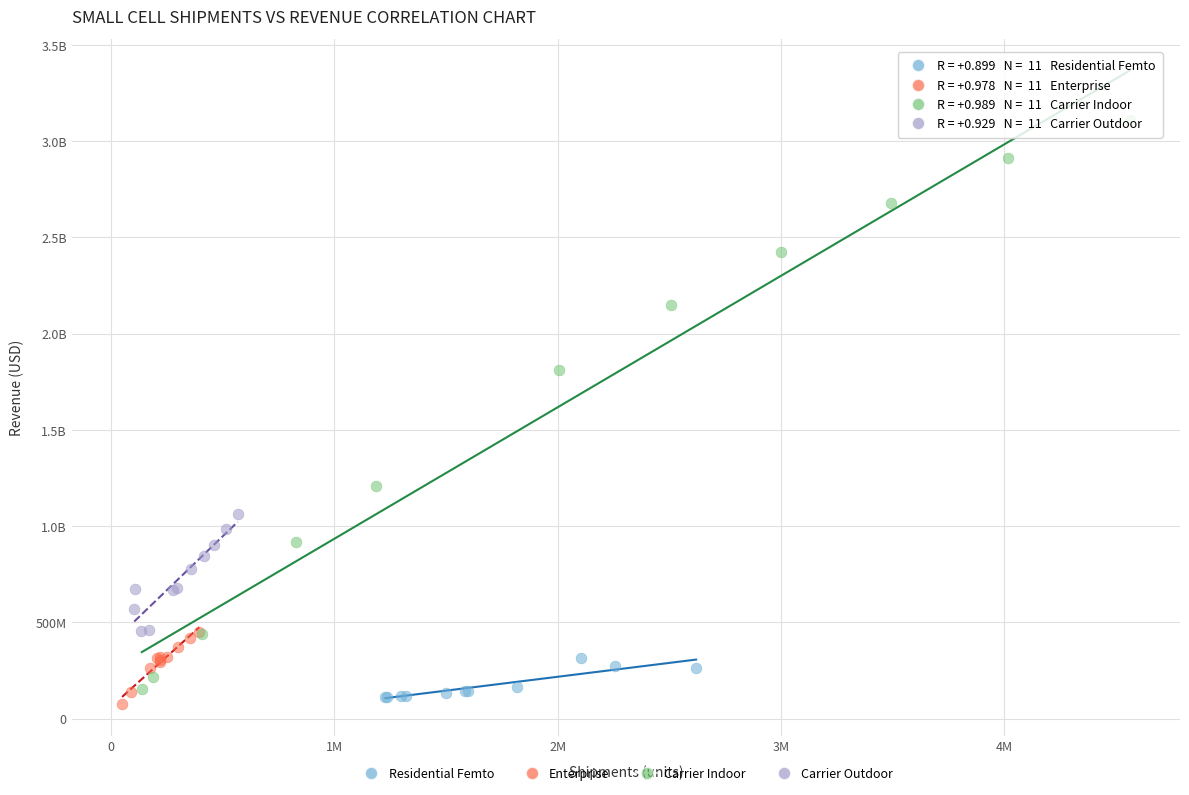

What are all the series names shown in the legend?

Residential Femto, Enterprise, Carrier Indoor, Carrier Outdoor